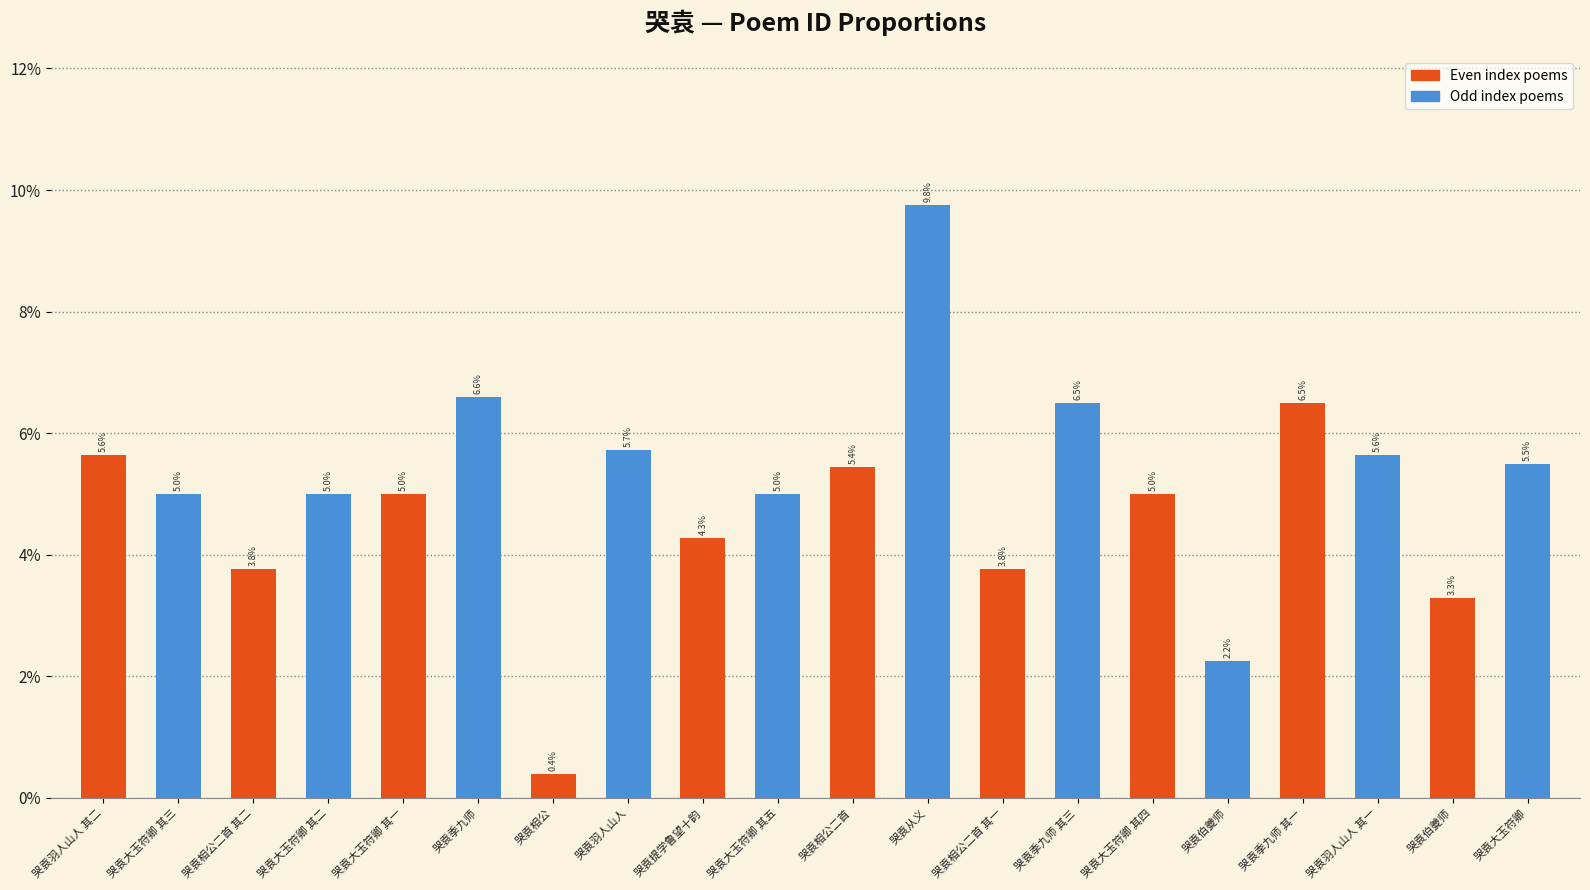

Rank the categories by value from lowest to highest.

哭袁相公, 哭袁伯夔师, 哭袁伯夔师, 哭袁相公二首 其一, 哭袁相公二首 其二, 哭袁提学鲁望十韵, 哭袁大玉符卿 其一, 哭袁大玉符卿 其二, 哭袁大玉符卿 其三, 哭袁大玉符卿 其四, 哭袁大玉符卿 其五, 哭袁相公二首, 哭袁大玉符卿, 哭袁羽人山人 其一, 哭袁羽人山人 其二, 哭袁羽人山人, 哭袁季九师 其一, 哭袁季九师 其三, 哭袁季九师, 哭袁从义